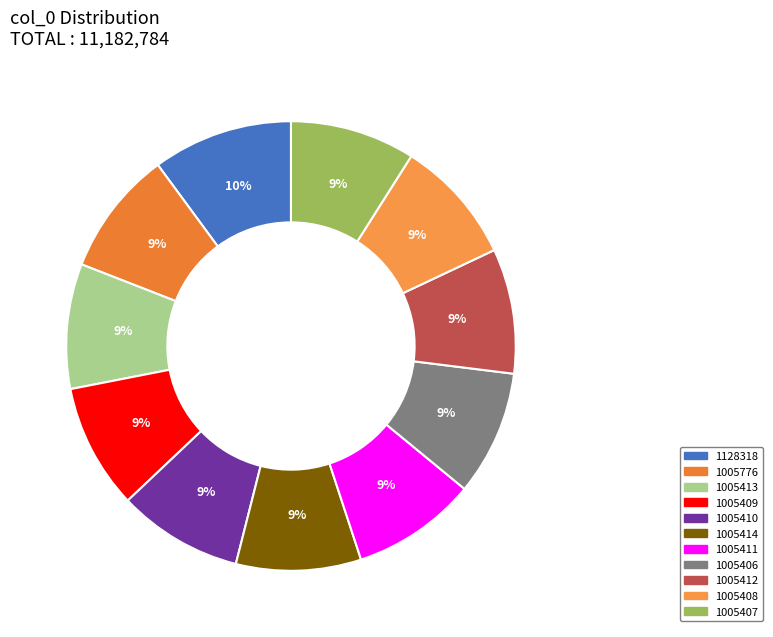

Is it true that 1005414 is 21% of the pie?

False